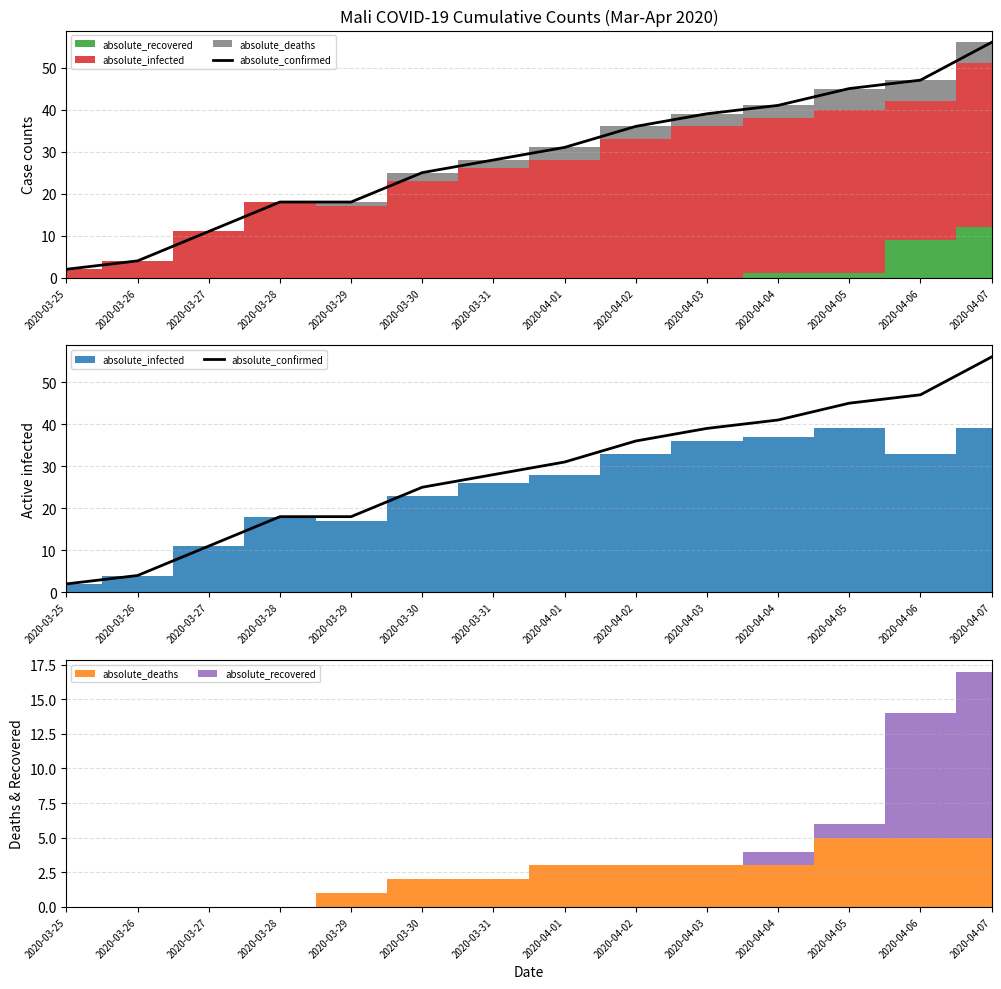

What is the value of the 12th point from the left?

45